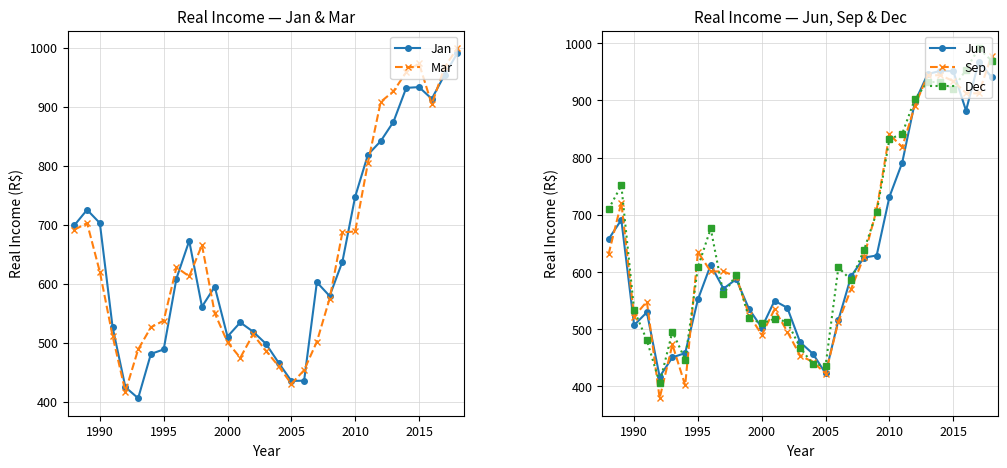

What is the highest value of the Sep series?

978.4